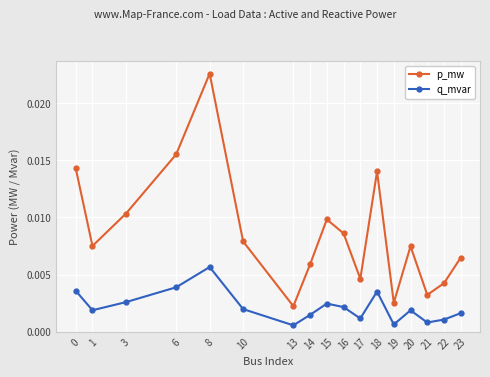

Rank the series by their average value, from highest to lowest.

p_mw, q_mvar